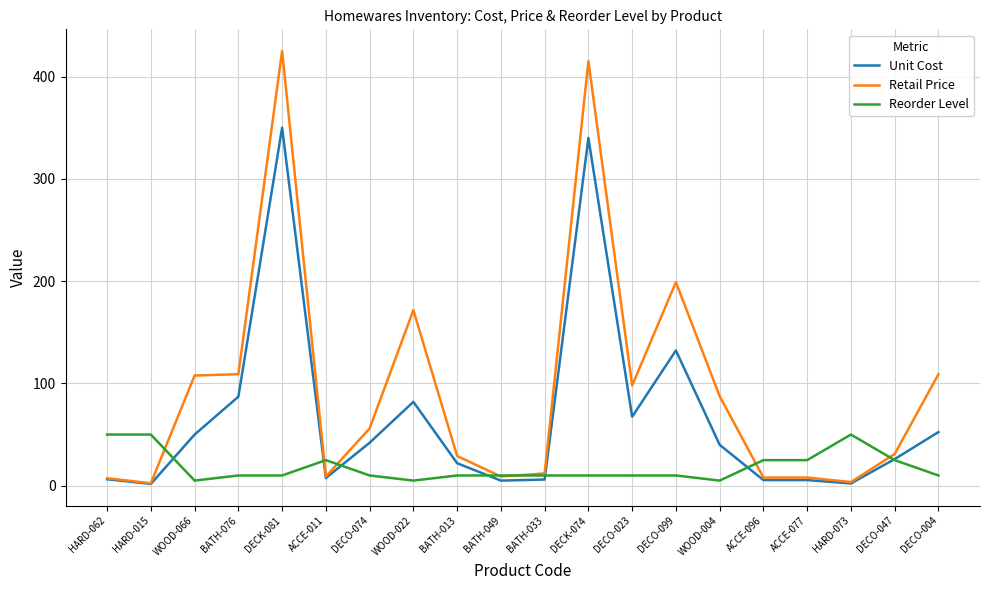

Rank the series by their maximum value, from lowest to highest.

Reorder Level, Unit Cost, Retail Price